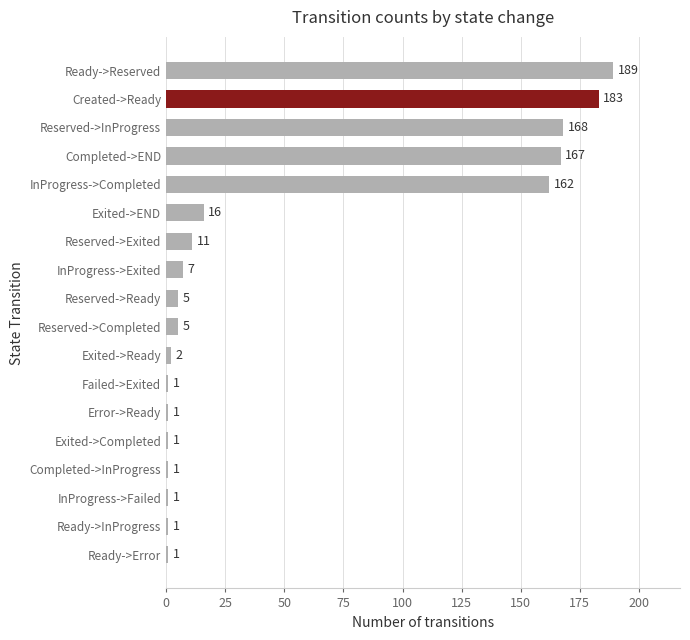

Reading bottom to top, extract all data points from this chart.

1	1	1	1	1	1	1	2	5	5	7	11	16	162	167	168	183	189